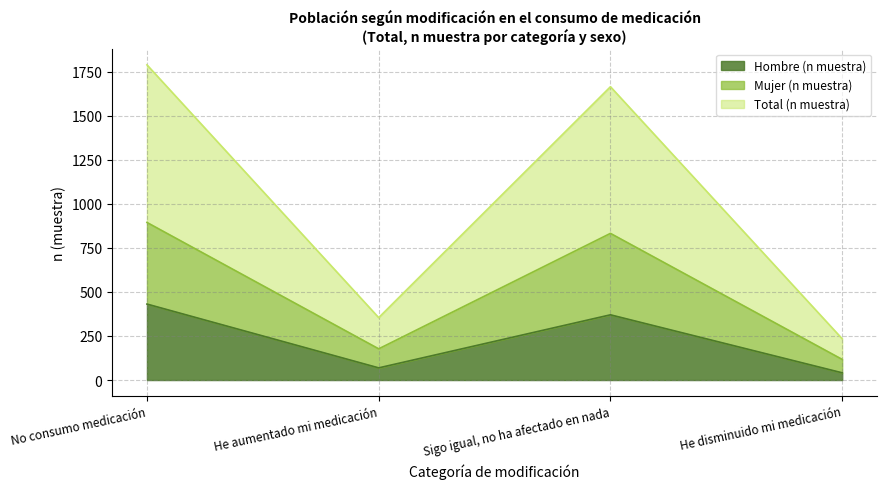

True or false: Total (n muestra) has more than 1 points higher than both neighbors.

False